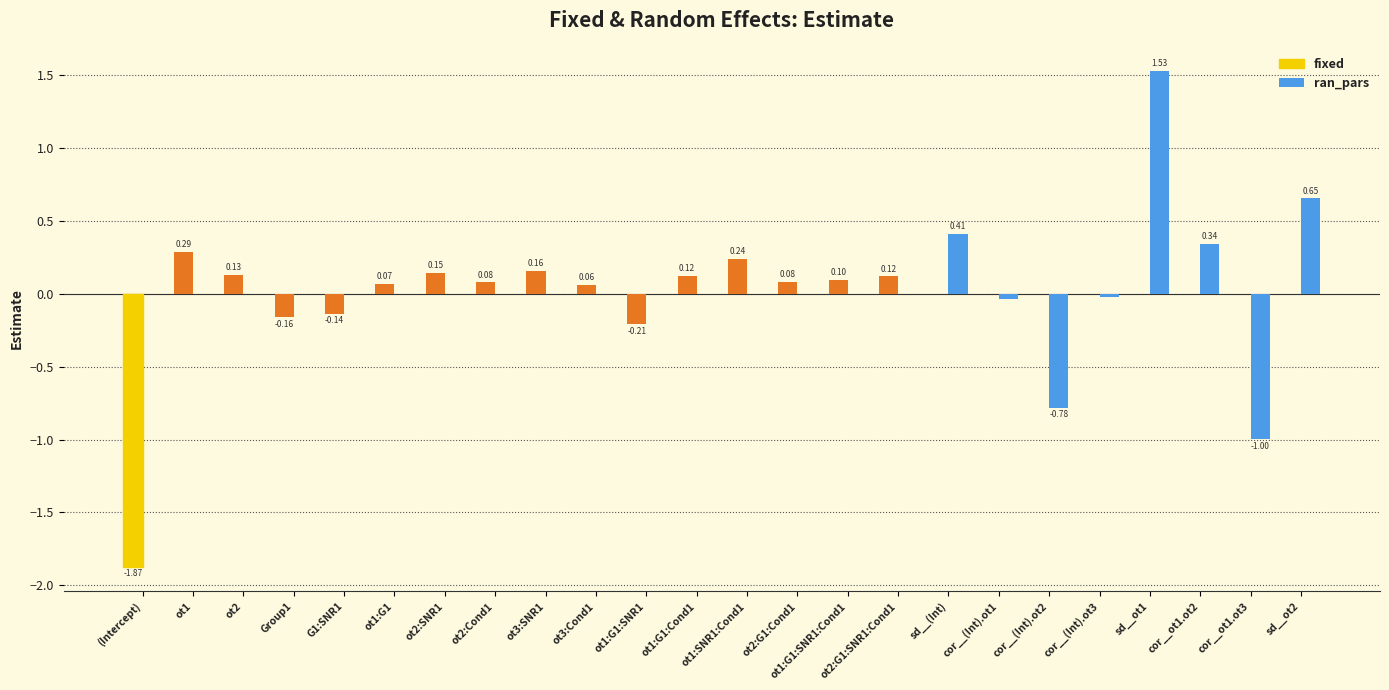

What is the sum of all fixed values?

-0.8